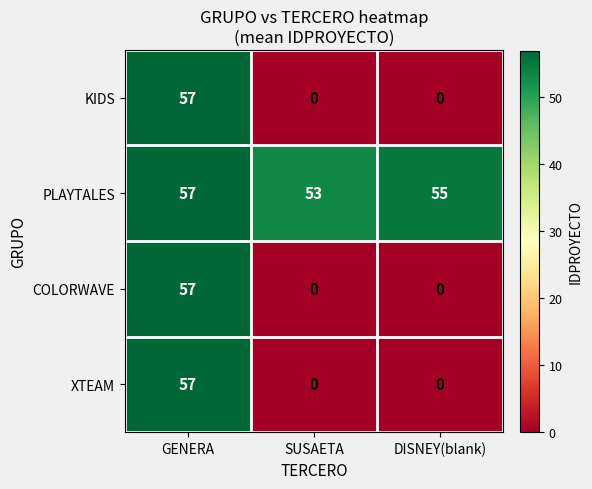

What value does the PLAYTALES series have at GENERA?

57